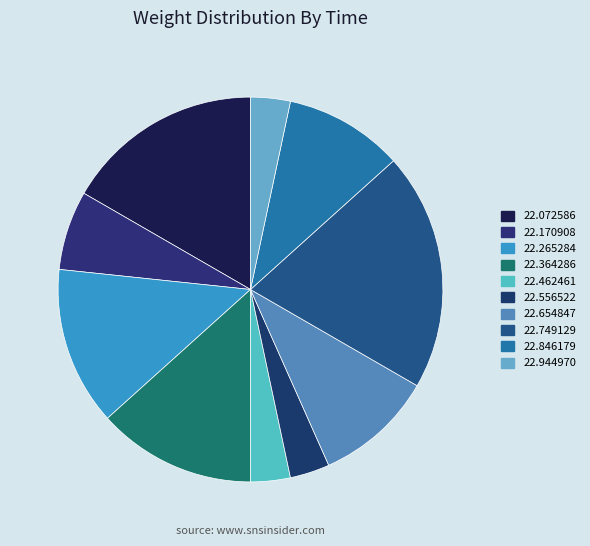

How many segments does this pie chart have?

10